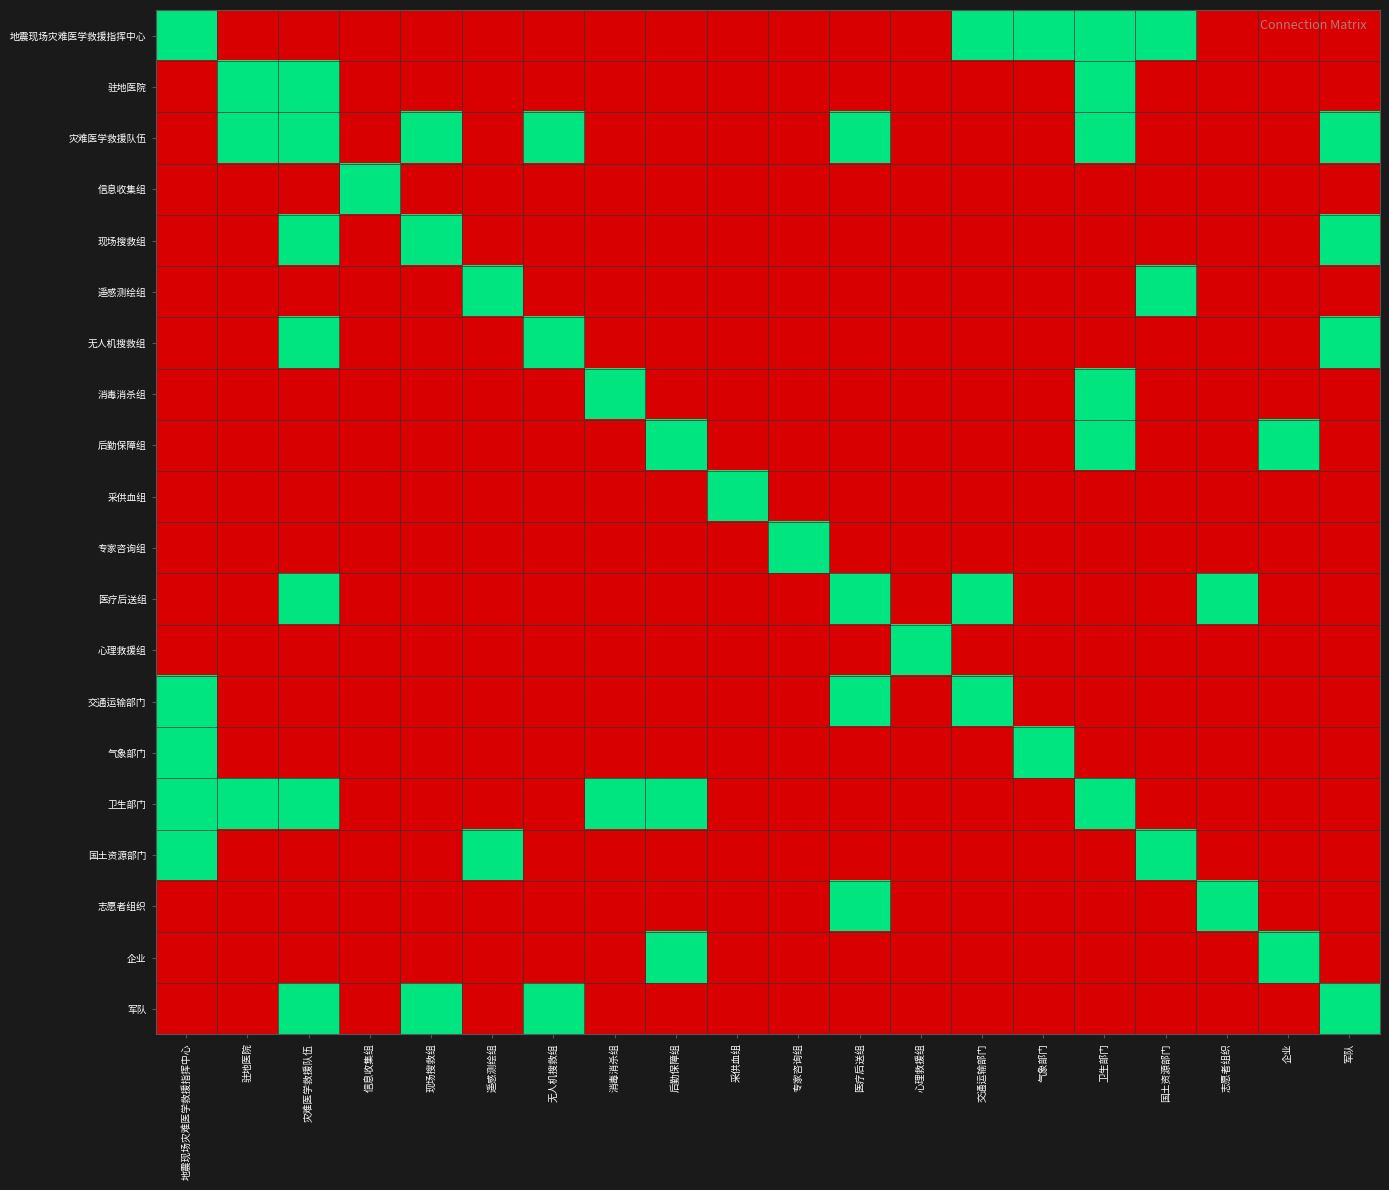

Rank the series at 后勤保障组 from highest to lowest value.

后勤保障组, 卫生部门, 企业, 地震现场灾难医学救援指挥中心, 驻地医院, 灾难医学救援队伍, 信息收集组, 现场搜救组, 遥感测绘组, 无人机搜救组, 消毒消杀组, 采供血组, 专家咨询组, 医疗后送组, 心理救援组, 交通运输部门, 气象部门, 国土资源部门, 志愿者组织, 军队